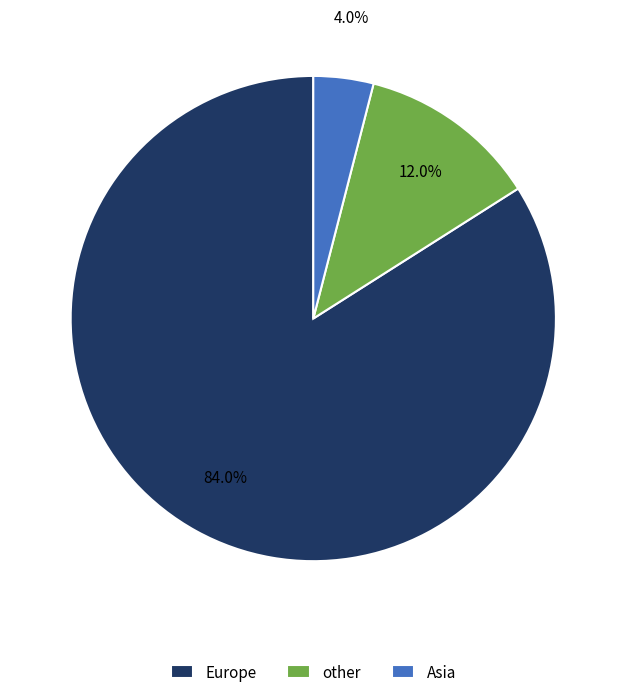

Count the number of slices in the pie.

3